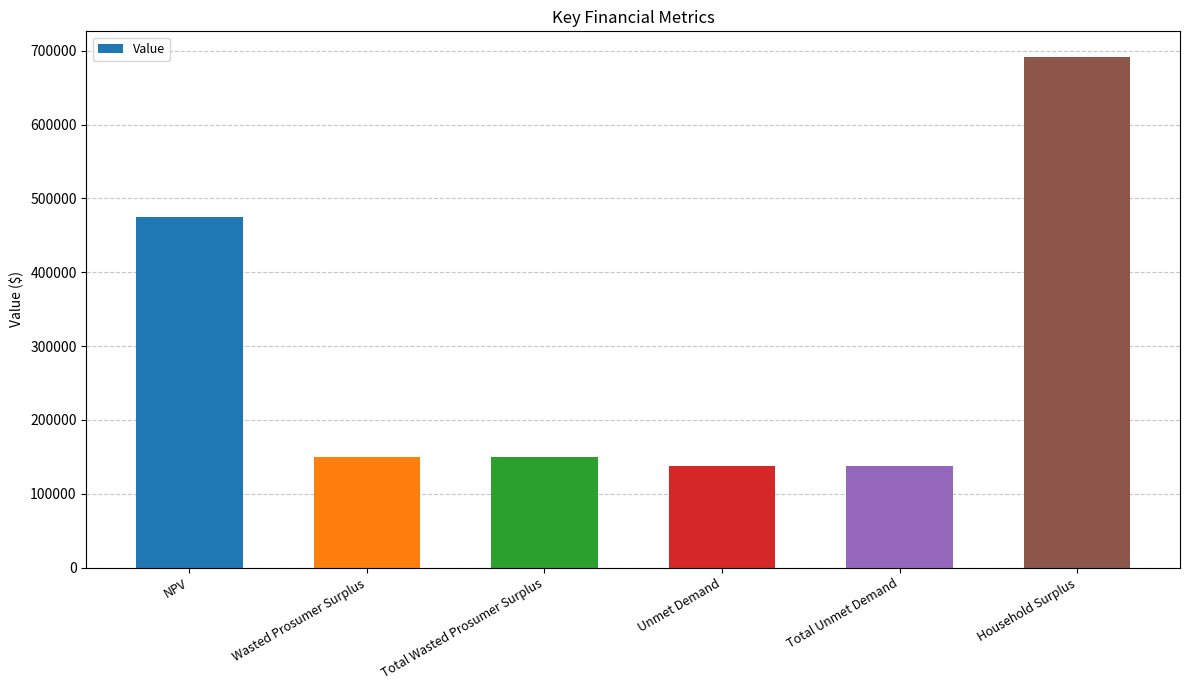

Which has a higher value, Household Surplus or NPV?

Household Surplus